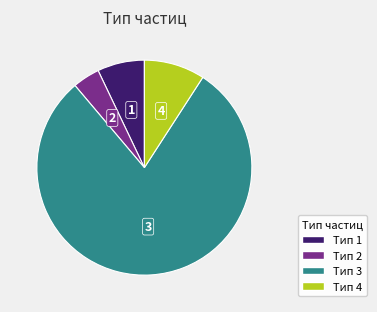

True or false: Тип 1 accounts for 19% of the total.

False